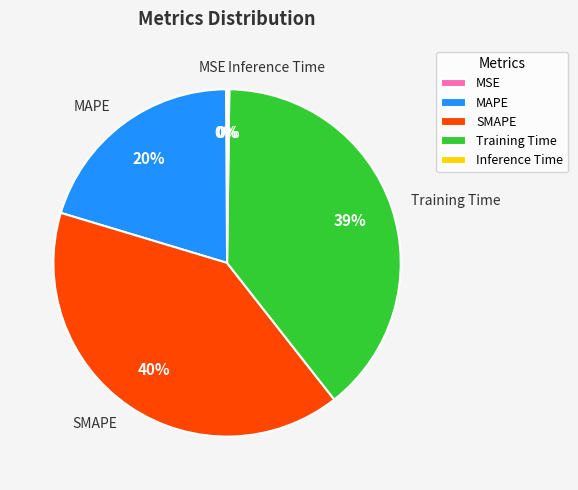

Is there any slice that represents more than half of the pie?

No